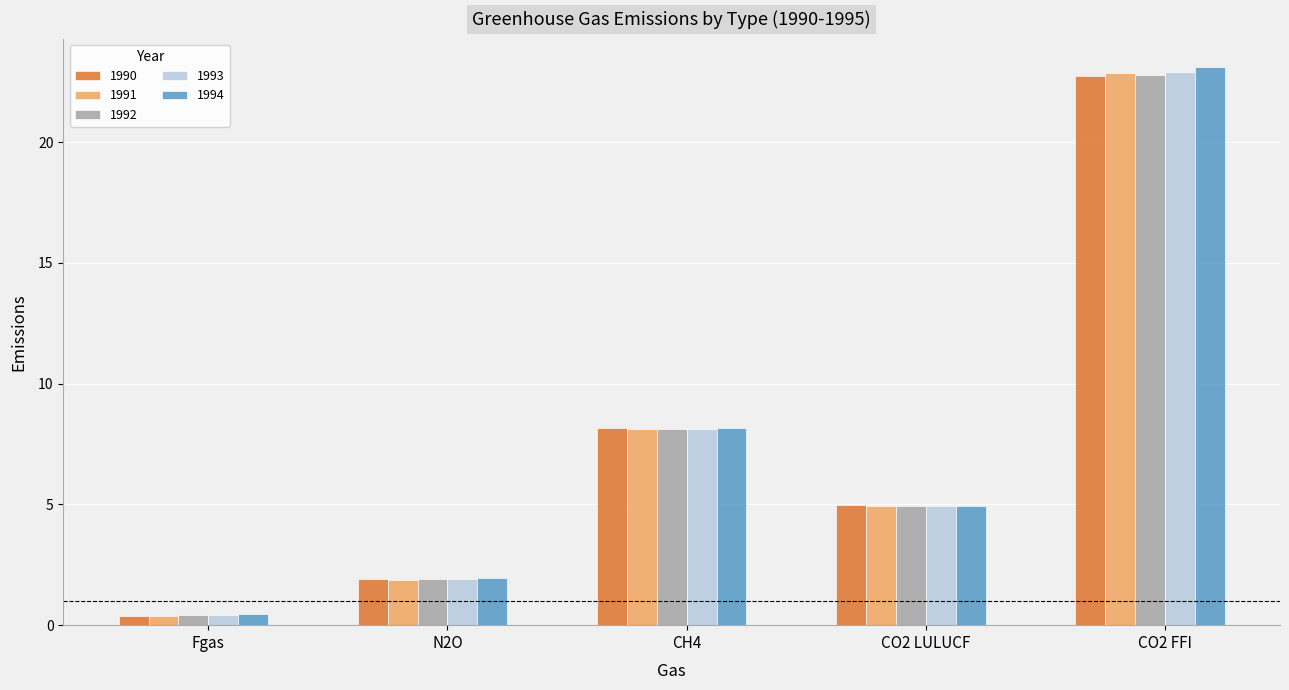

Rank the categories by 1994 value from lowest to highest.

Fgas, N2O, CO2 LULUCF, CH4, CO2 FFI